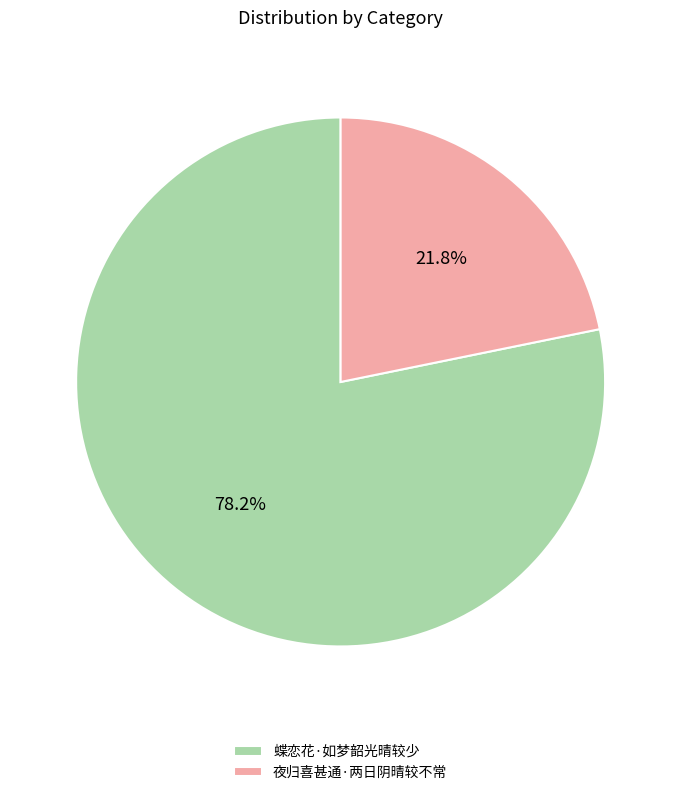

True or false: 蝶恋花·如梦韶光晴较少 accounts for 66% of the total.

False